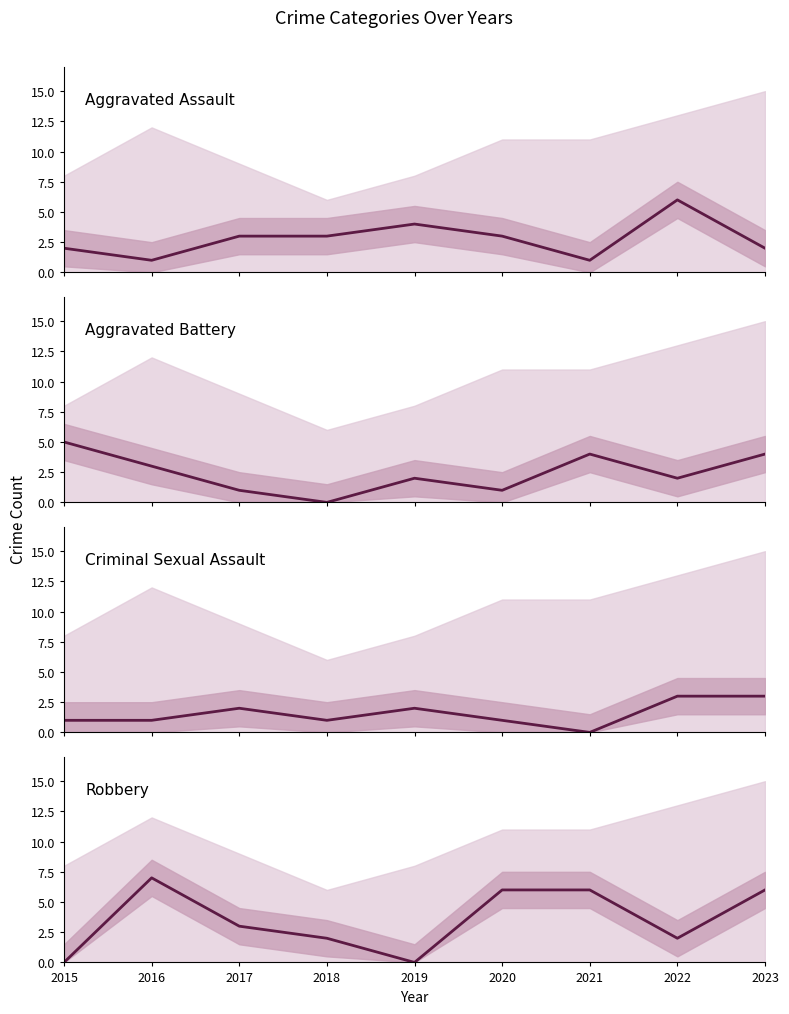

Read the Criminal Sexual Assault value at 2016.

1